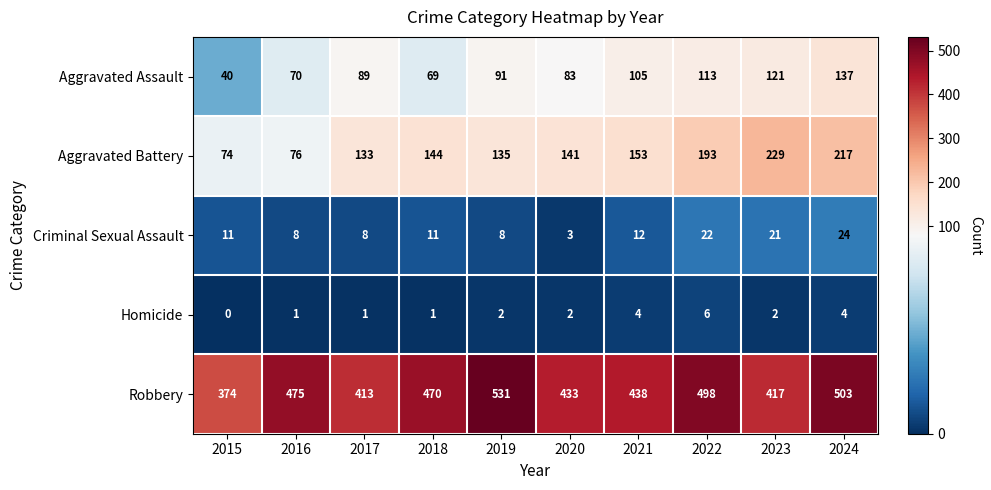

What is the difference between the highest and lowest values at 2024?

499